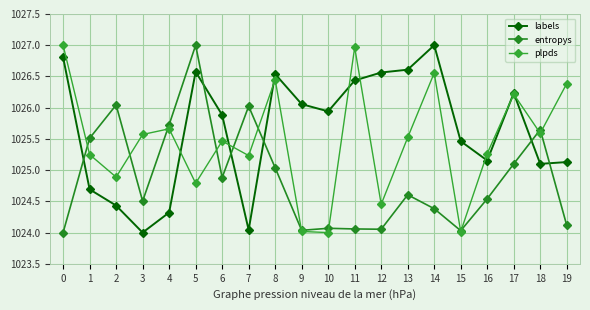

How many data points in plpds are less than 1025?

6